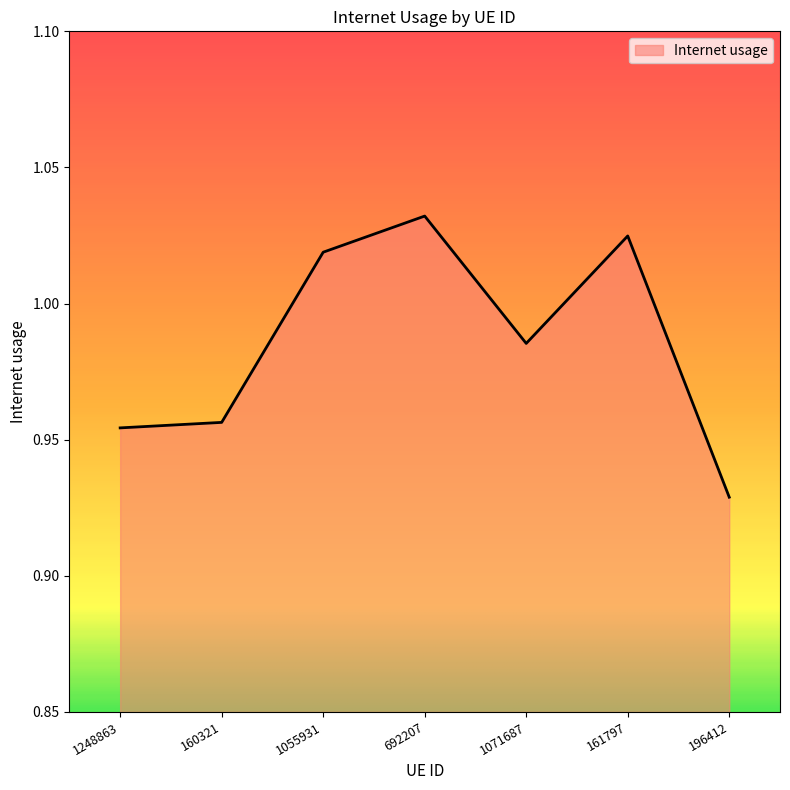

Between 1071687 and 160321, which is larger?

1071687